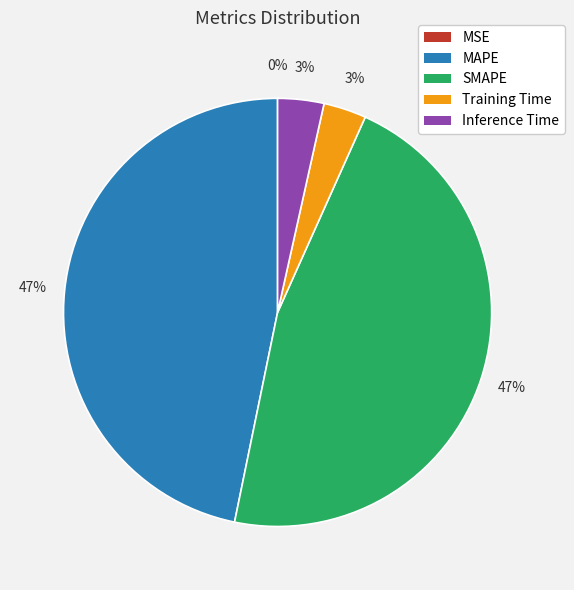

Combined, do Training Time and Inference Time account for over 50%?

No